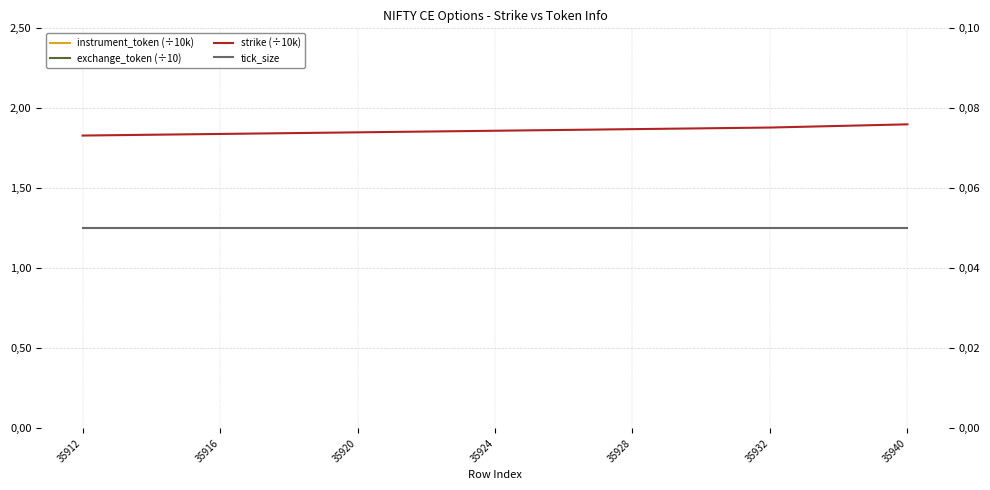

What is the difference between the highest and lowest values at 35924?

4557.3